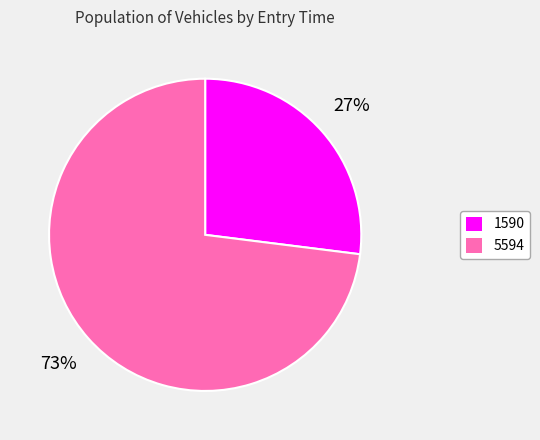

To the nearest percent, what is the average slice percentage?

50%